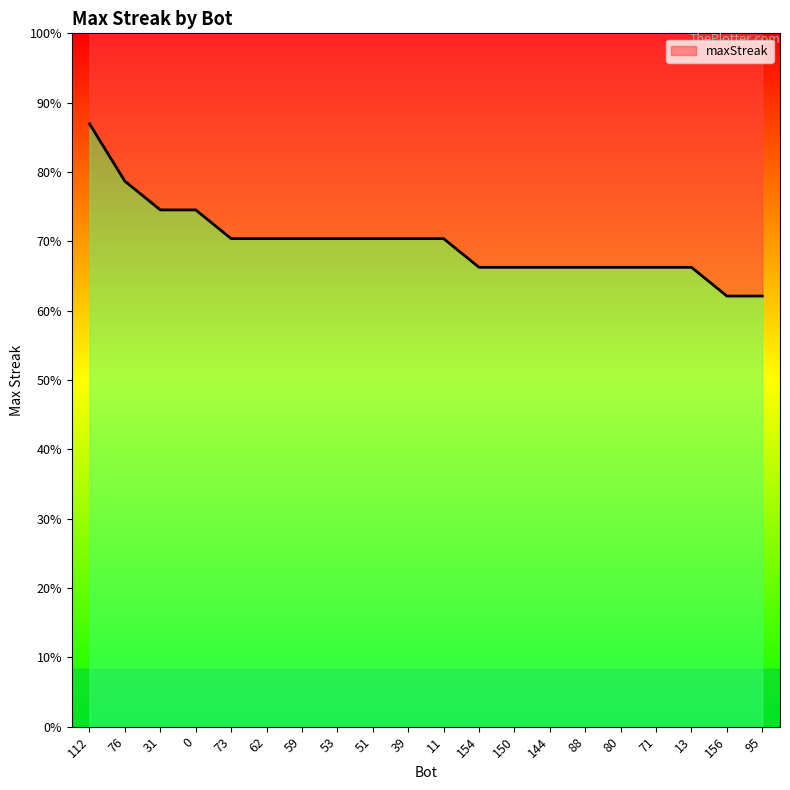

How many lines are shown in the chart?

1